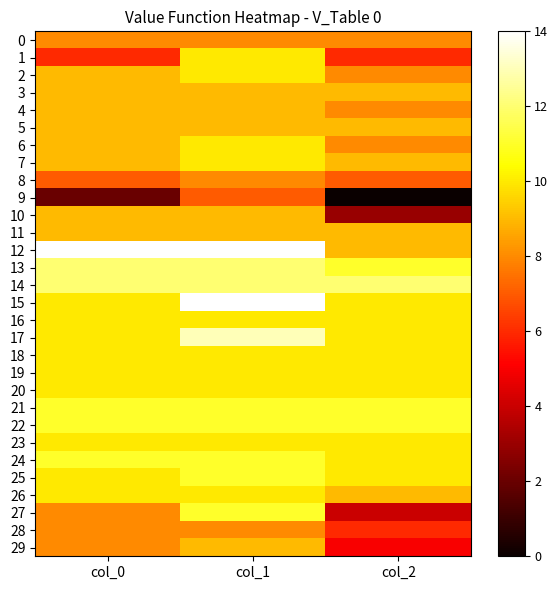

Which series has the largest range (max minus min)?

9